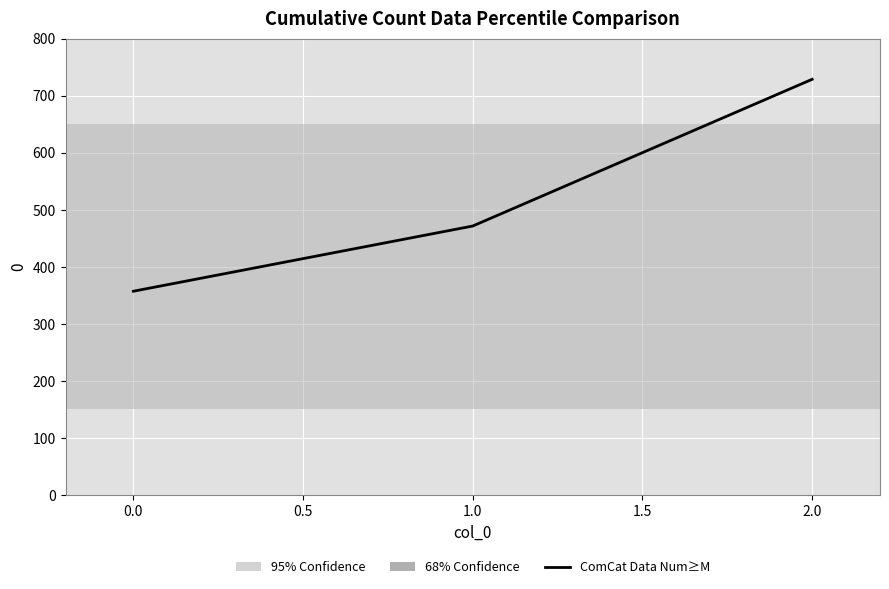

Rank the categories by value from lowest to highest.

0.0, 1.0, 2.0